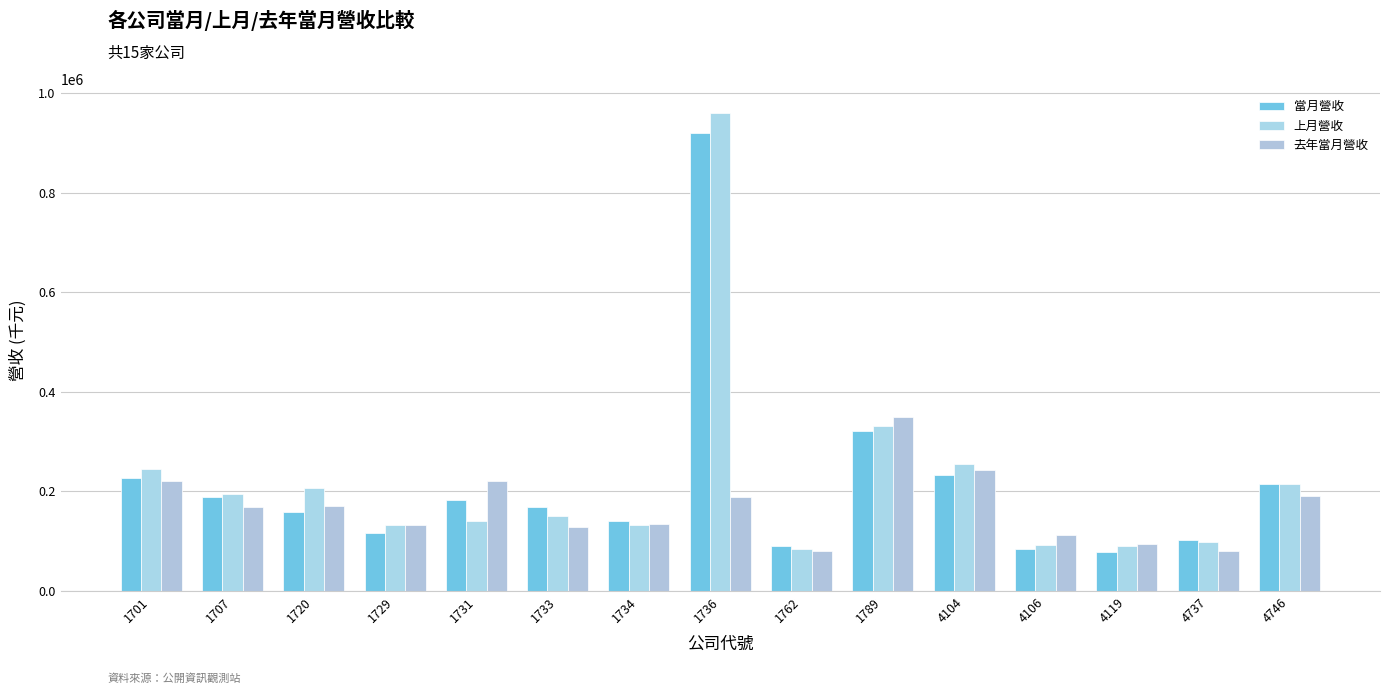

What is the sum of the 當月營收 values at 1701 and 1720?

385818